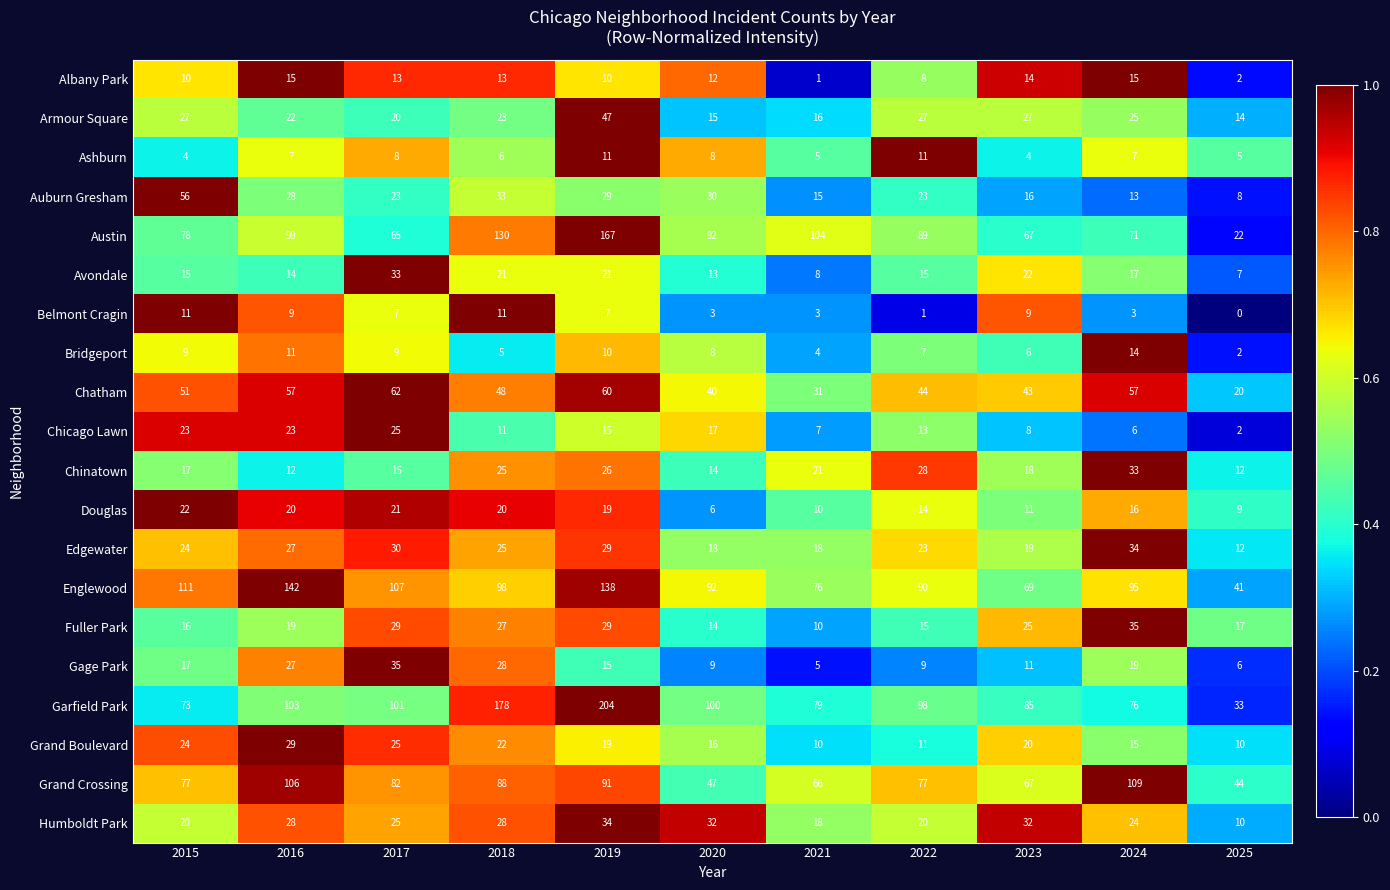

What value does the Bridgeport series have at 2015, to the nearest 10?

10